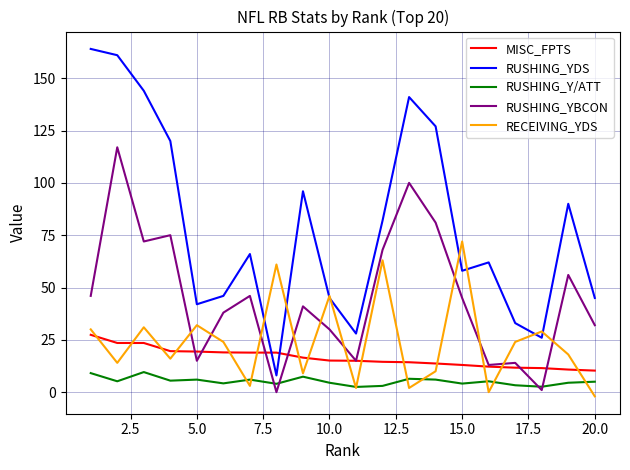

How many times do RUSHING_YBCON and RECEIVING_YDS cross each other?

10